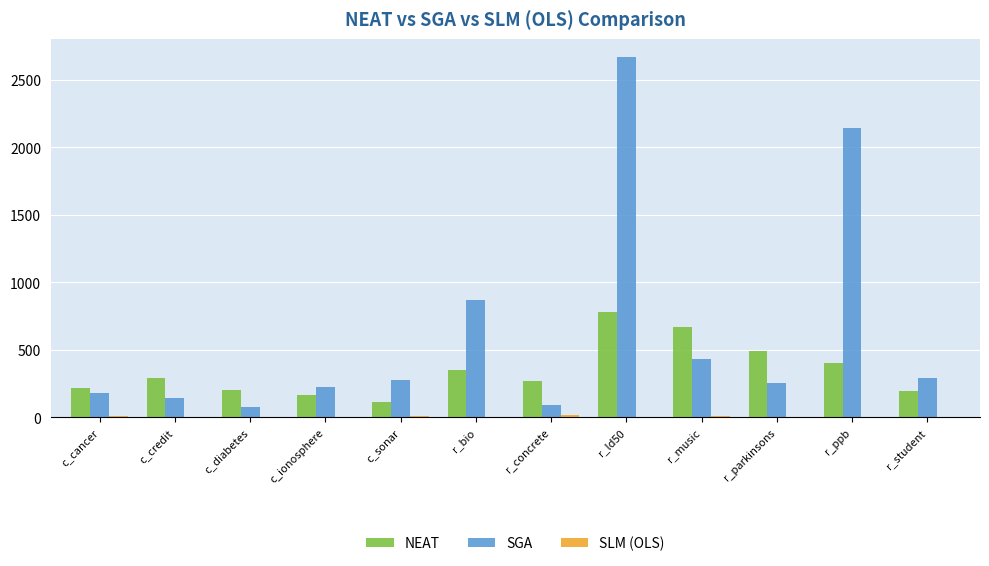

Which series has the largest total across all categories?

SGA